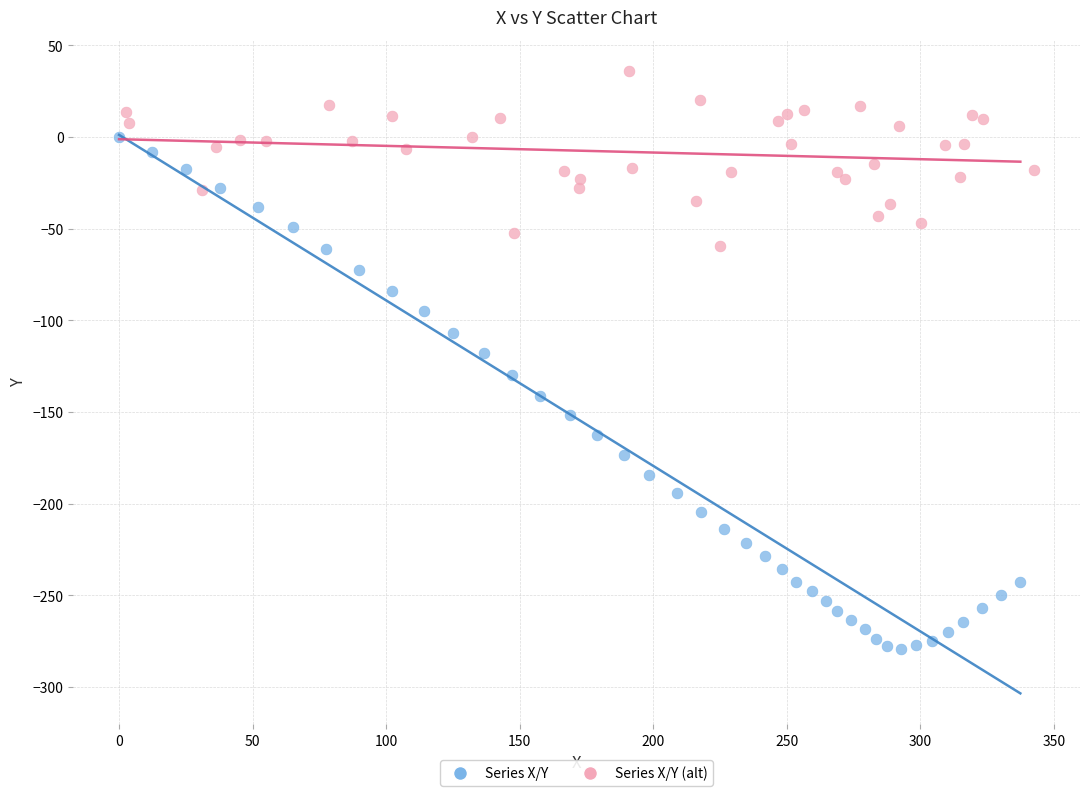

Which series reaches the maximum Y coordinate?

Series X/Y (alt)